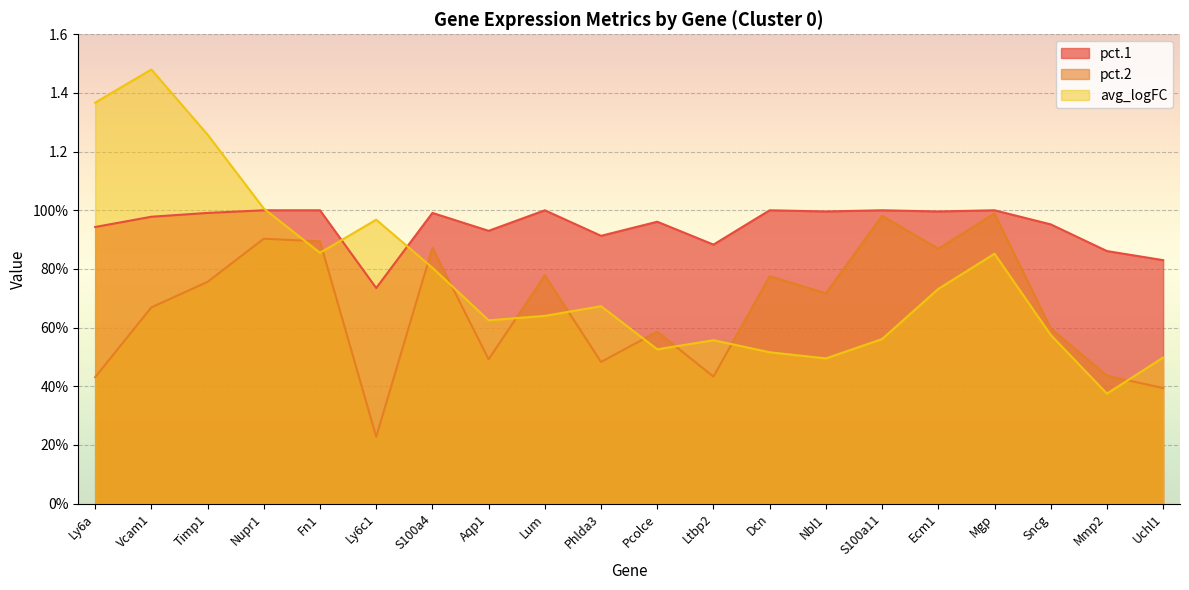

What is the value of the pct.1 point at the 12th from the left?

0.9